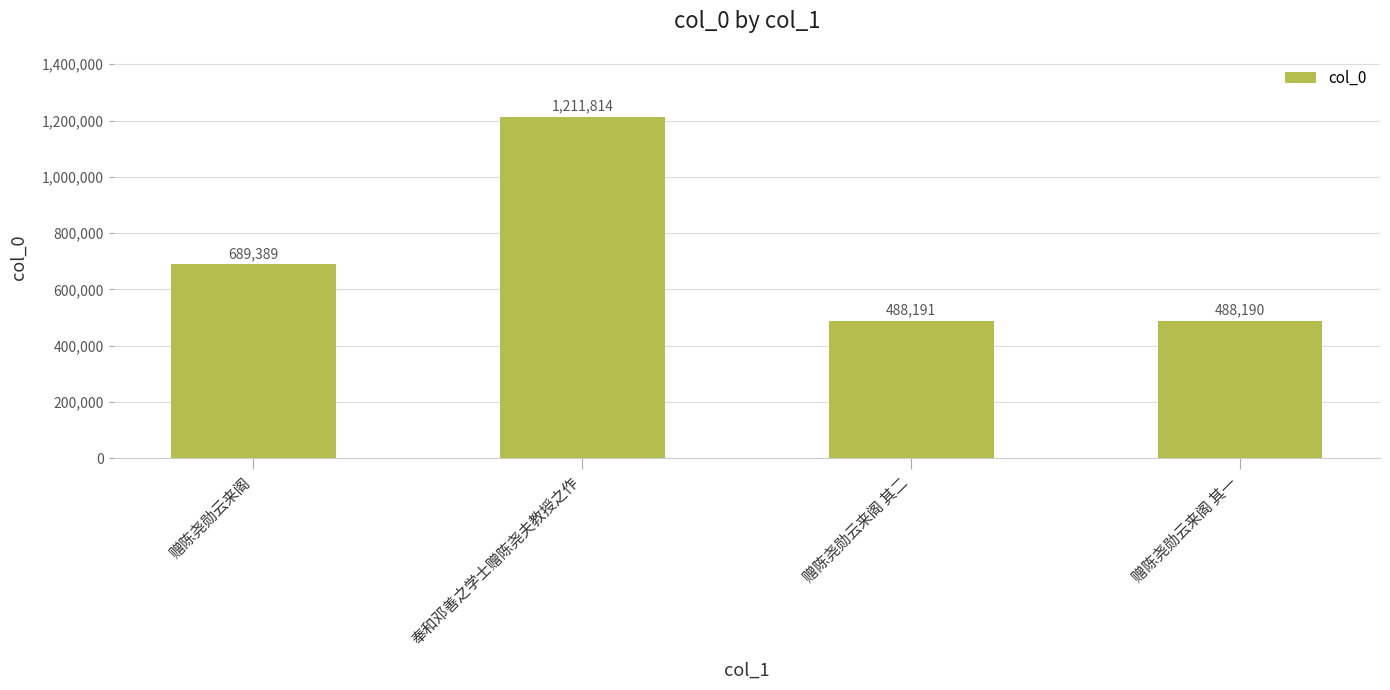

What is the sum of all values?

2877584